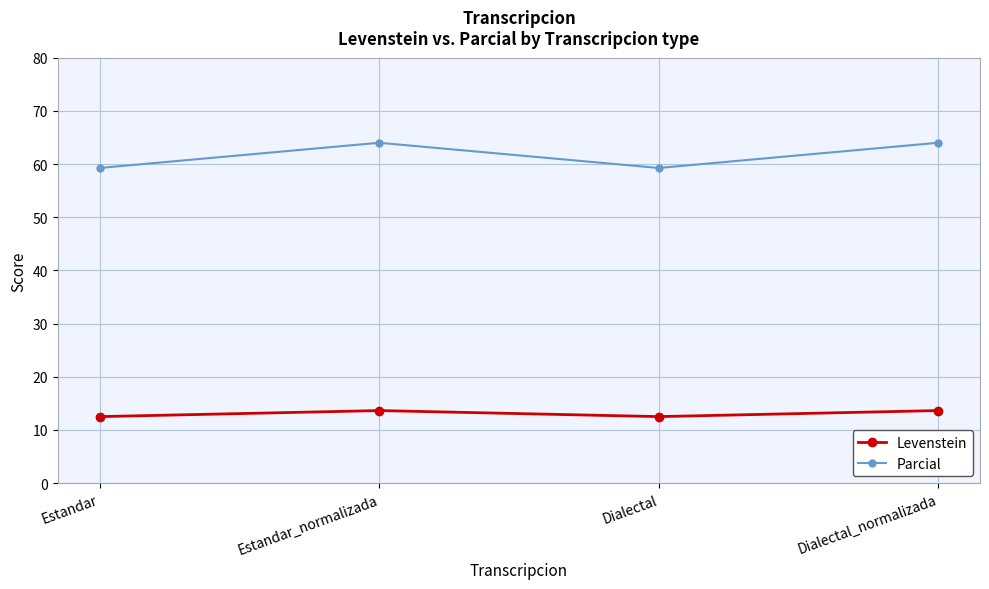

What are all the series names shown in the legend?

Levenstein, Parcial